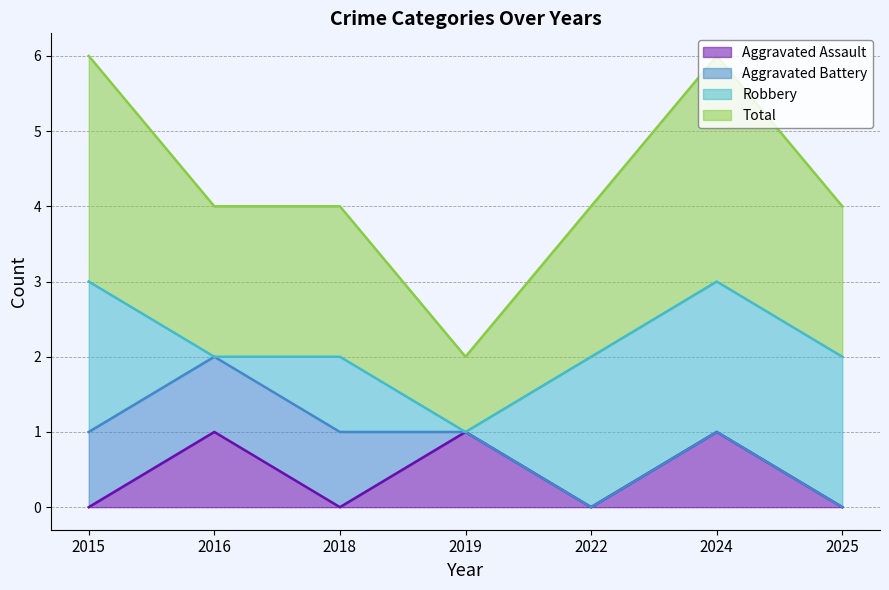

What are all the series names shown in the legend?

Aggravated Assault, Aggravated Battery, Robbery, Total